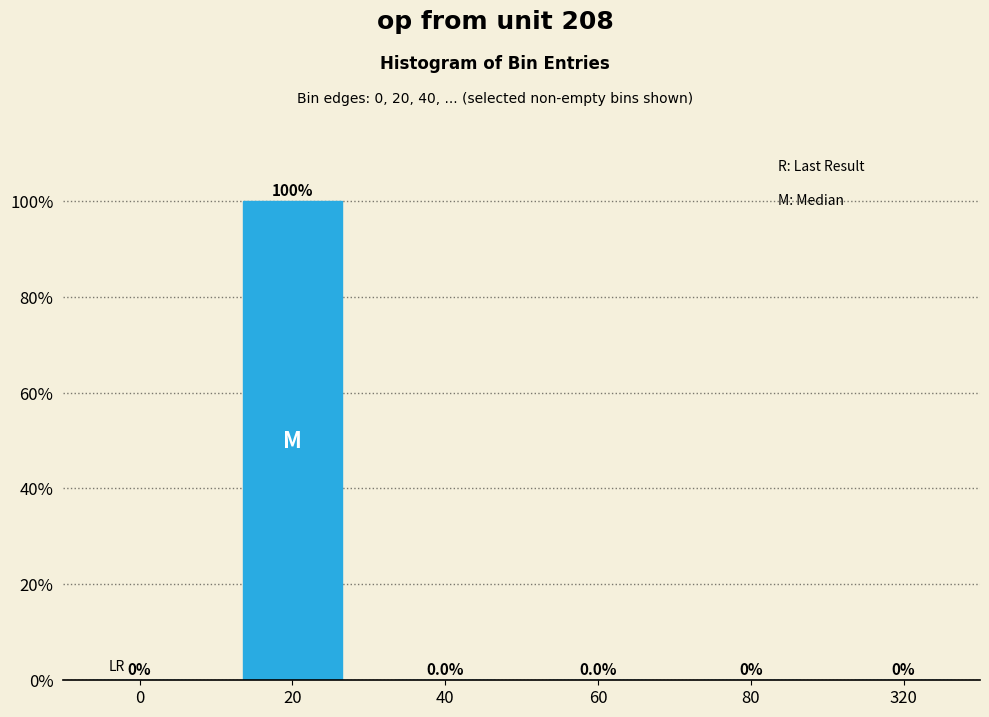

The chart shows a value of 0.0 at 60. True or false?

True